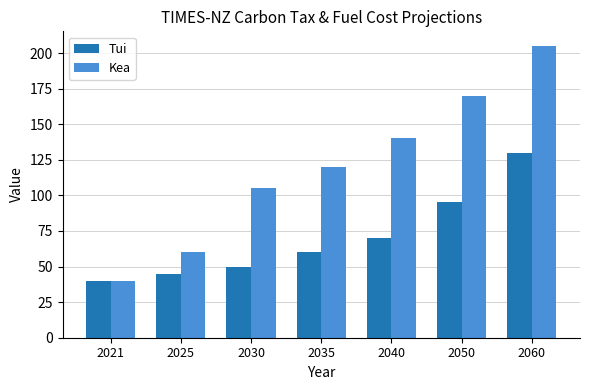

At which category does the chart reach its minimum across all series?

2021